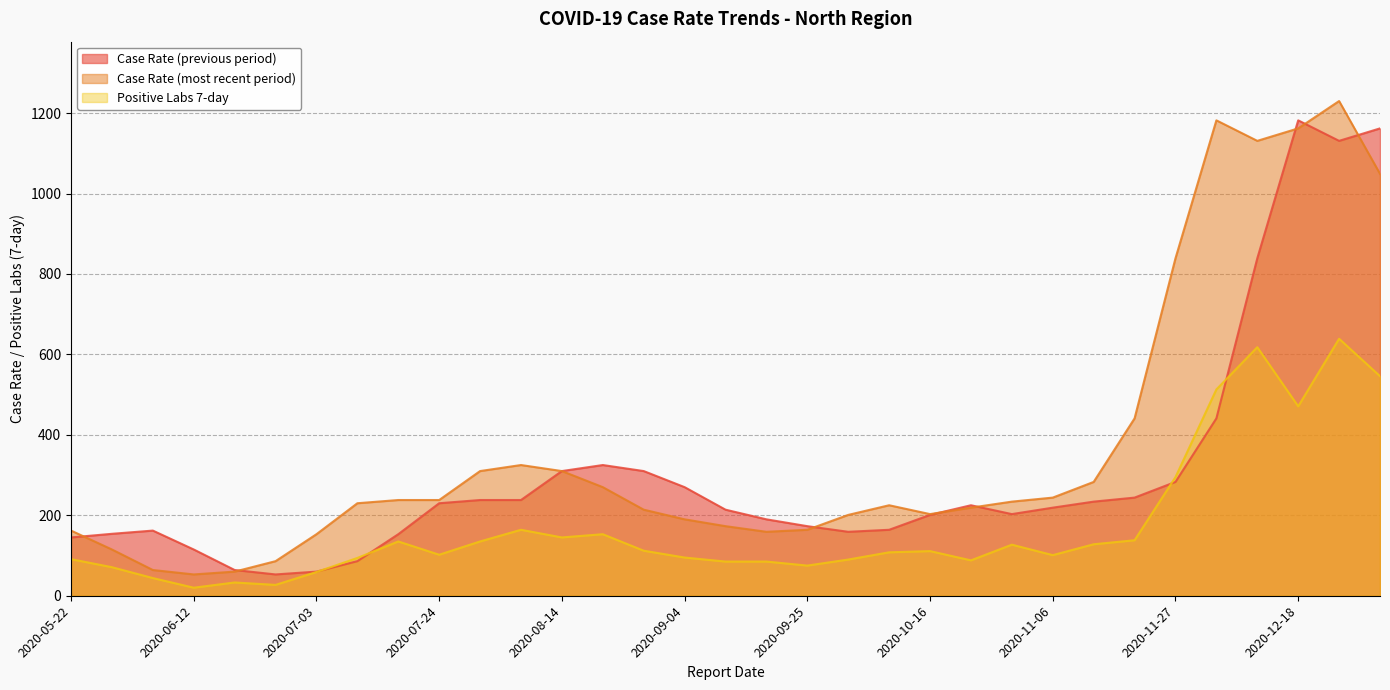

The value of Case Rate (previous period) at 2020-11-13 is 234. True or false?

True